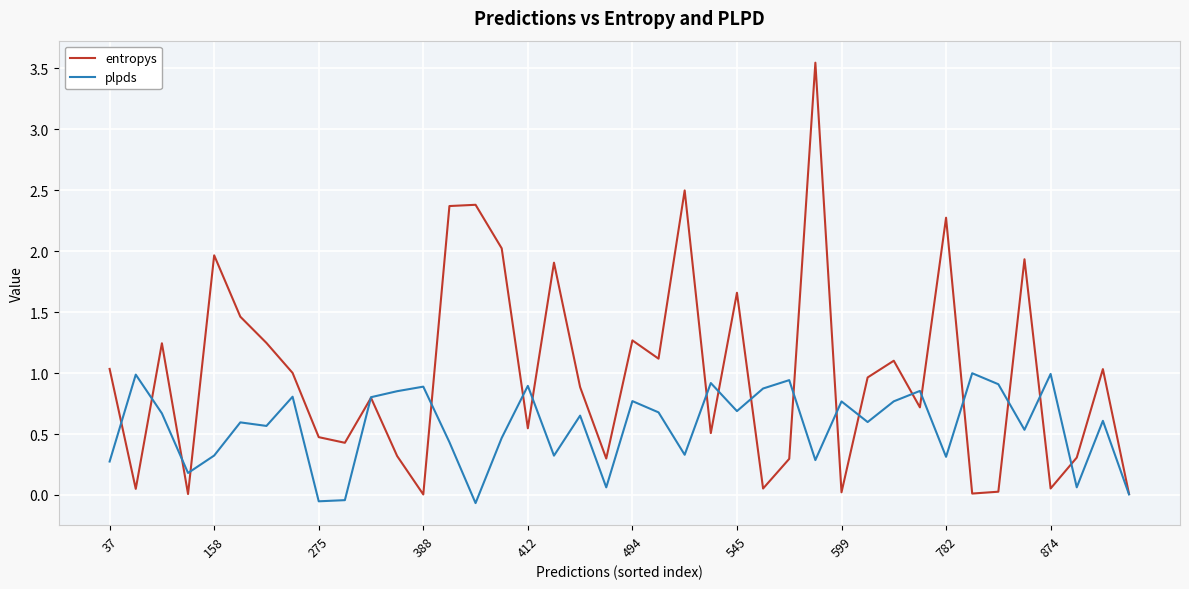

Which series has the largest total across all categories?

entropys